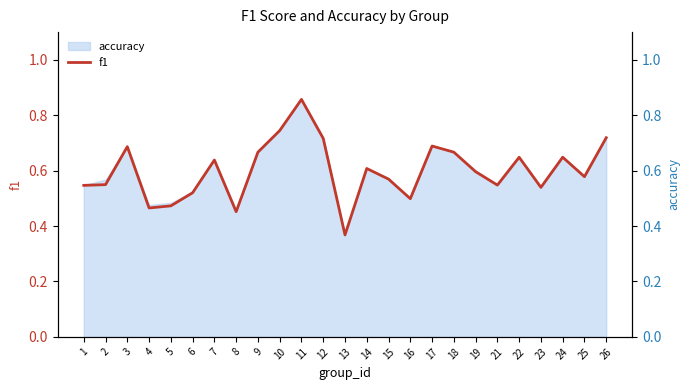

Where is the first local maximum?

3